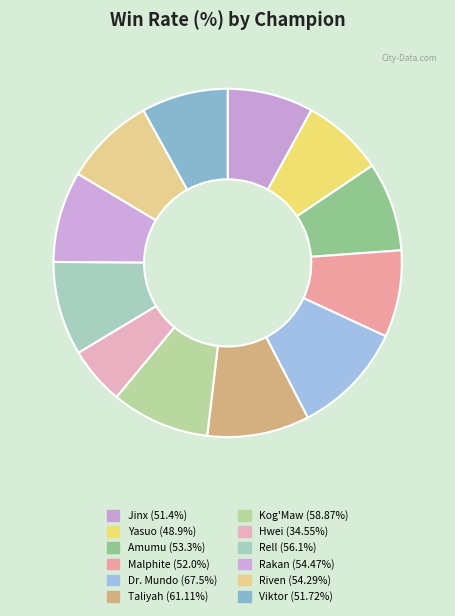

Is there any slice that represents more than half of the pie?

No